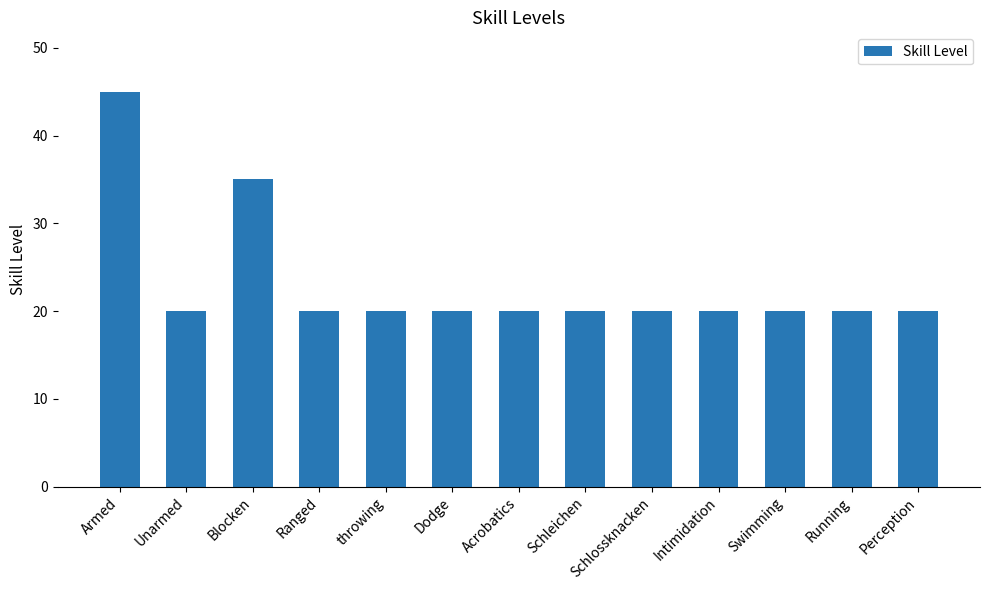

What is the sum of the values at throwing and Swimming?

40